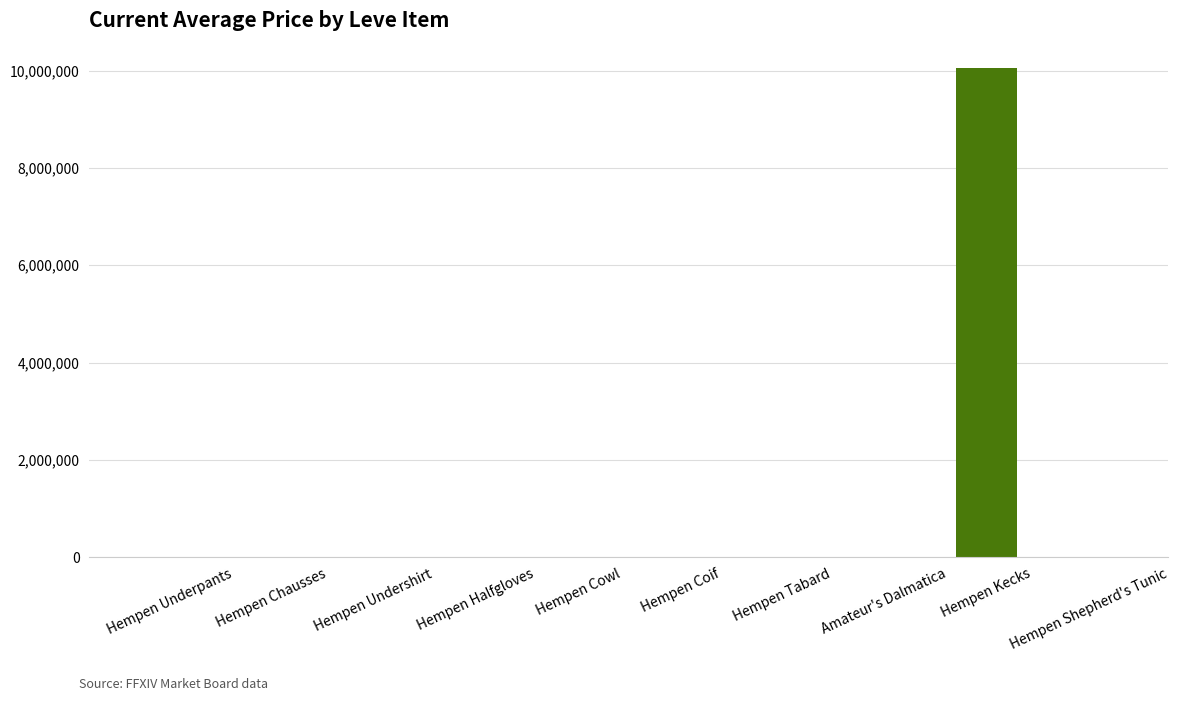

Which has a higher value, Hempen Kecks or Amateur's Dalmatica?

Hempen Kecks